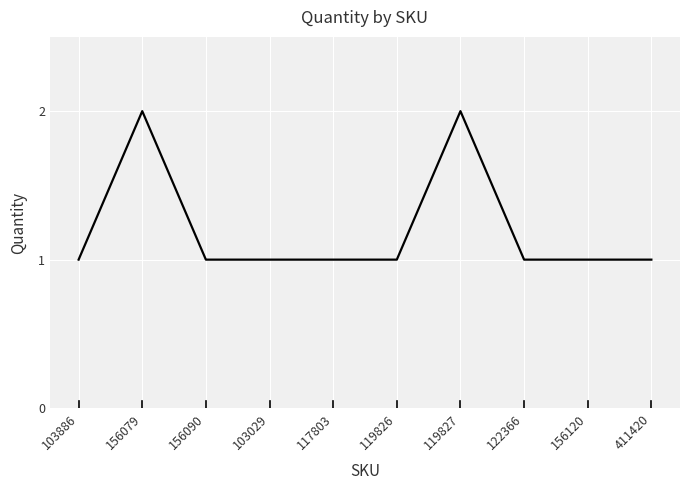

Read the value at 117803.

1